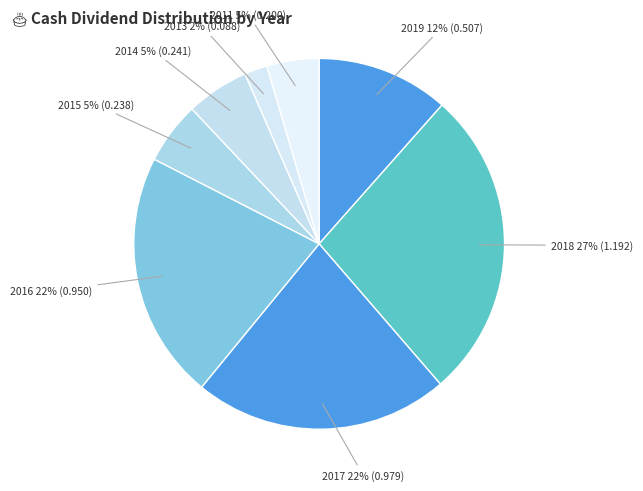

To the nearest percent, what is the average slice percentage?

12%